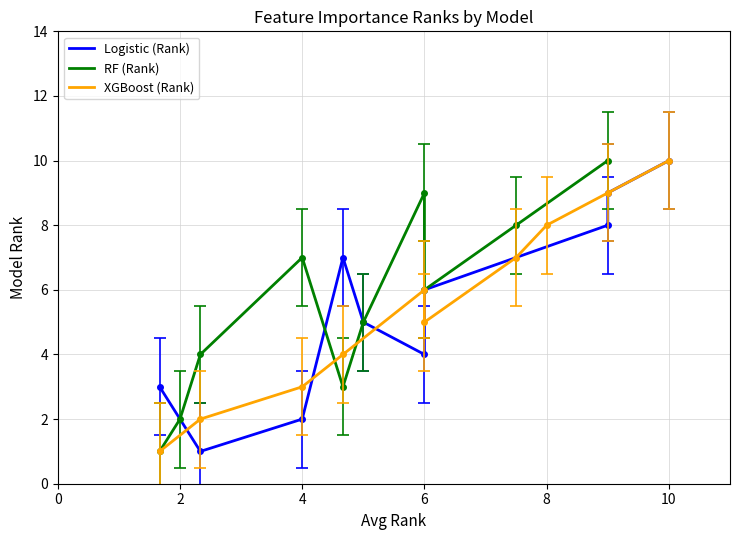

What is the maximum value shown in the chart?

10